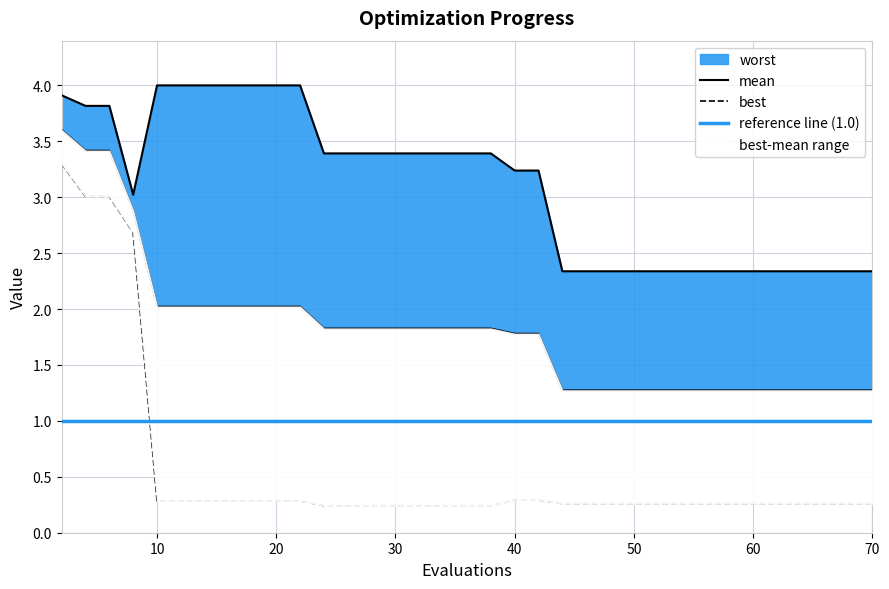

At which category is the sum across all series the highest?

2